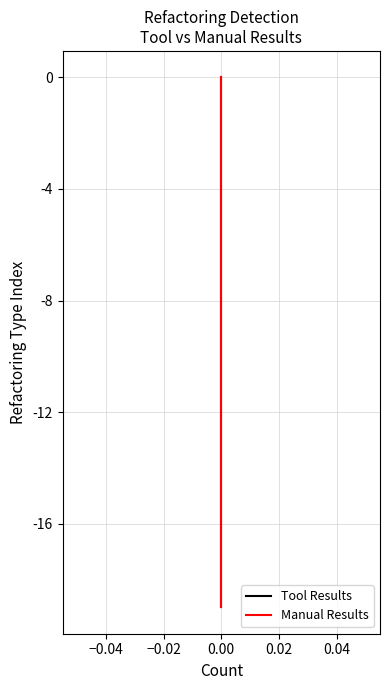

Reading left to right, what are all the values shown in this chart?

Tool Results: 0	-1	-2	-3	-4	-5	-6	-7	-8	-9	-10	-11	-12	-13	-14	-15	-16	-17	-18	-19
Manual Results: 0	-1	-2	-3	-4	-5	-6	-7	-8	-9	-10	-11	-12	-13	-14	-15	-16	-17	-18	-19